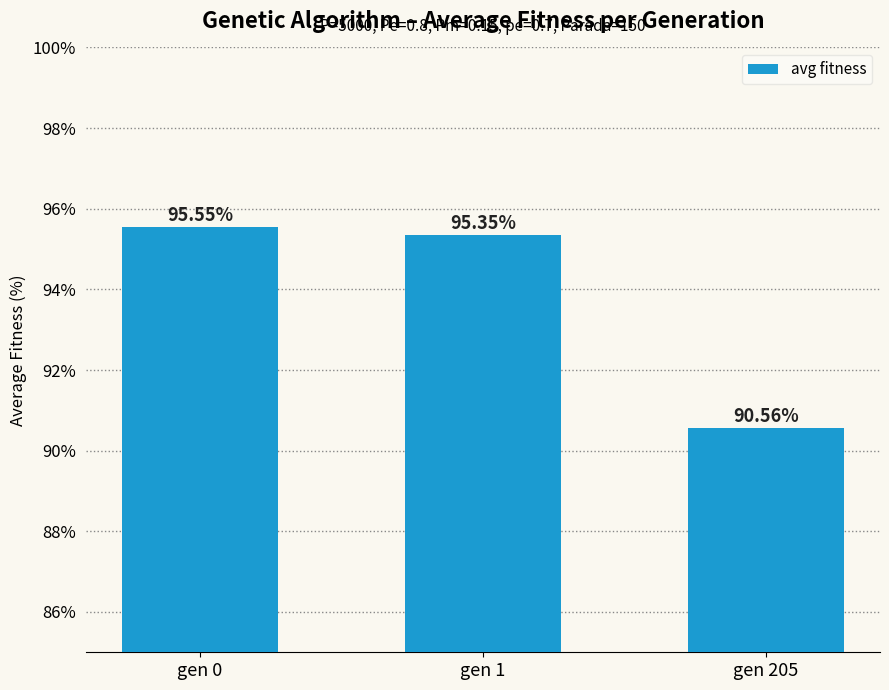

True or false: the data shows 95.5 at gen 0.

True